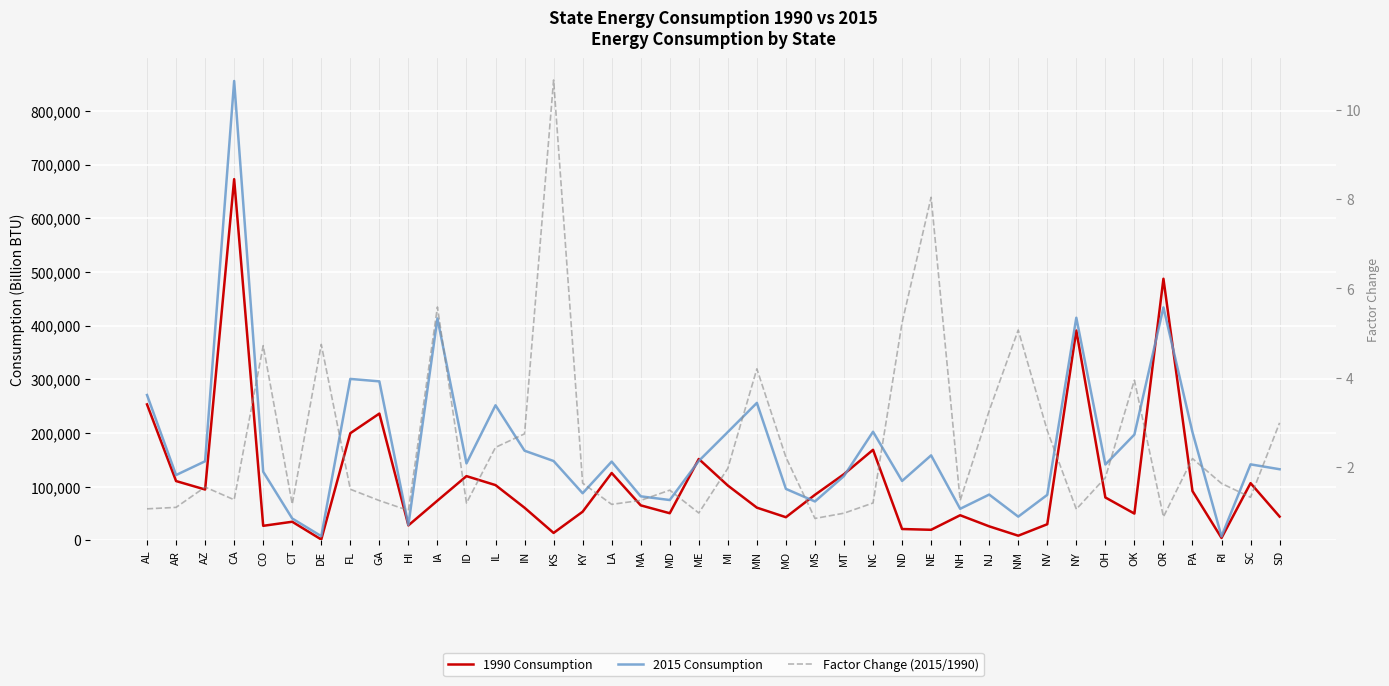

What is the maximum value for 1990 Consumption?

672951.0